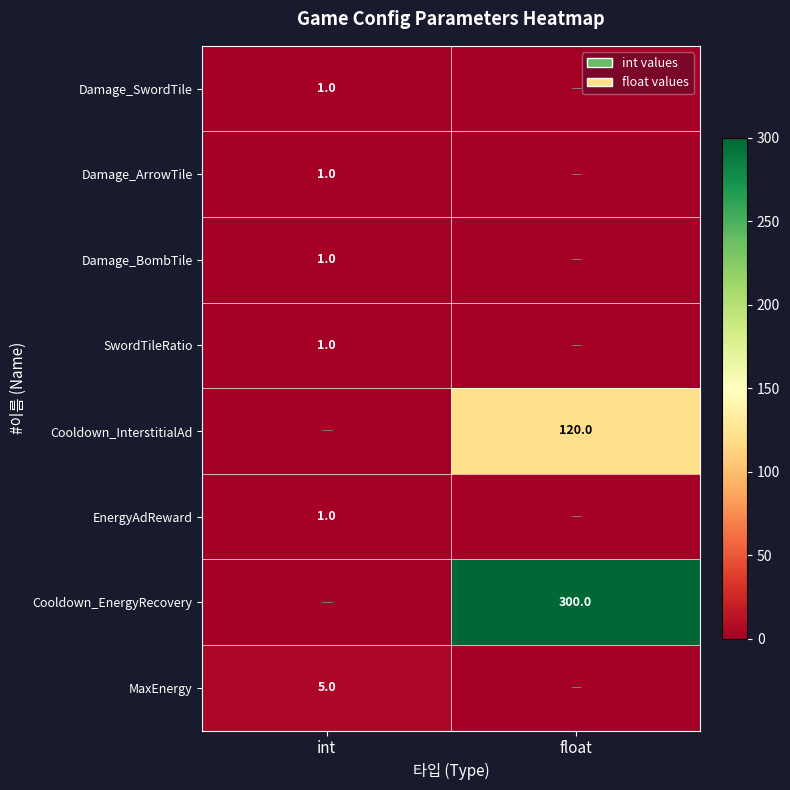

The value of Damage_BombTile at int is 1. True or false?

True